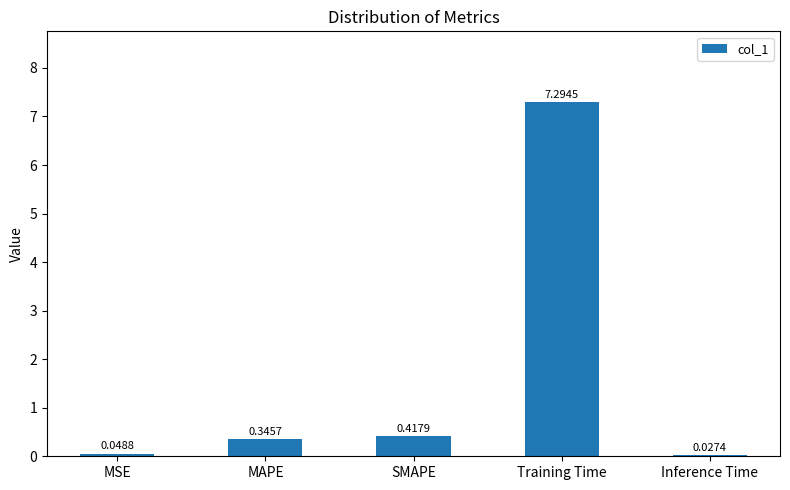

Which has a higher value, Inference Time or MAPE?

MAPE